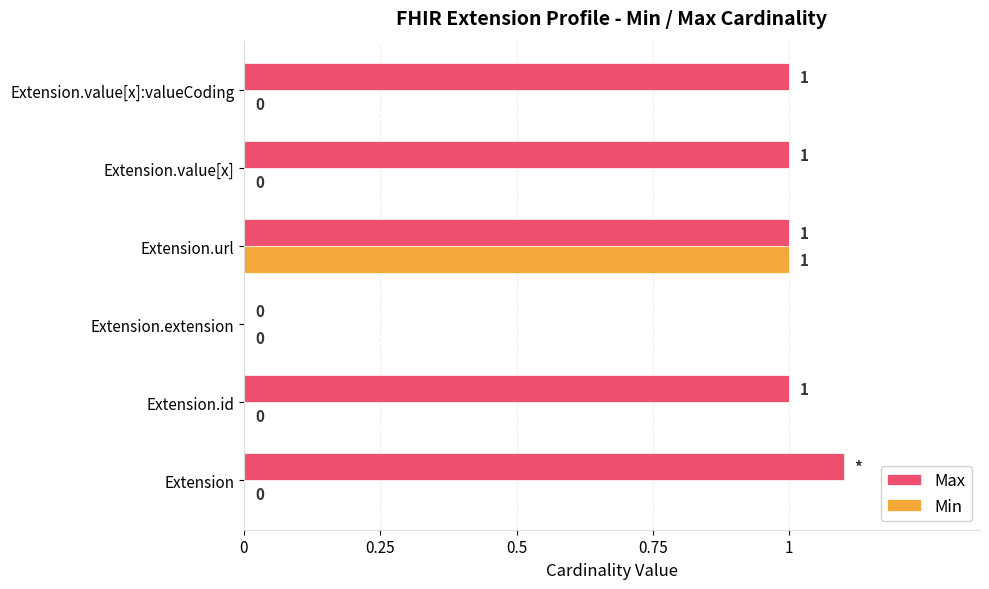

True or false: Max has a value of 1.0 at Extension.value[x].

True